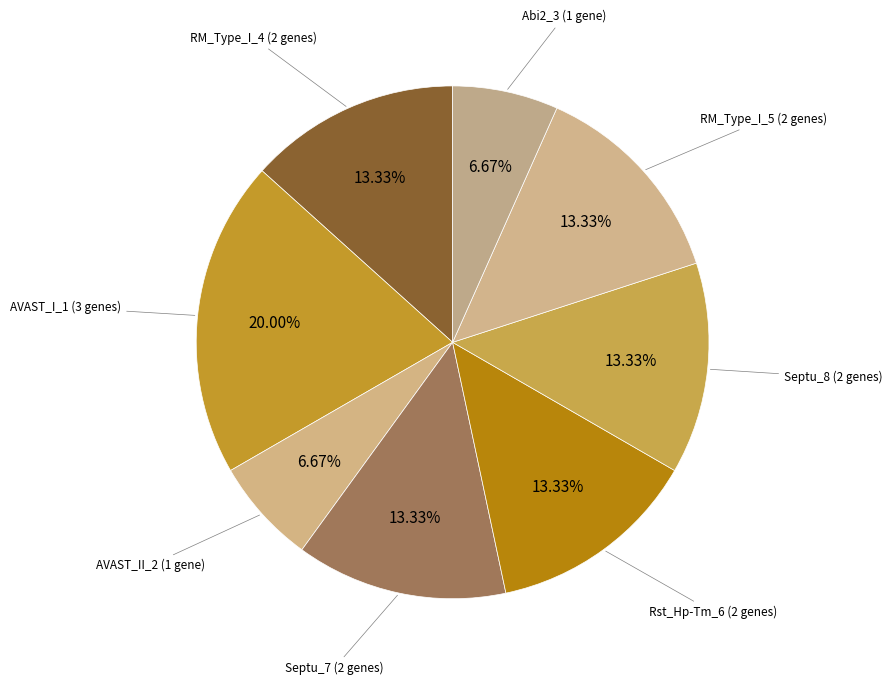

Rank the categories by value from lowest to highest.

AVAST_II (1), Abi2 (1), RM_Type_I (4), Septu (2), Rst_Hp-Tm (2), Septu (2), RM_Type_I (2), AVAST_I (3)